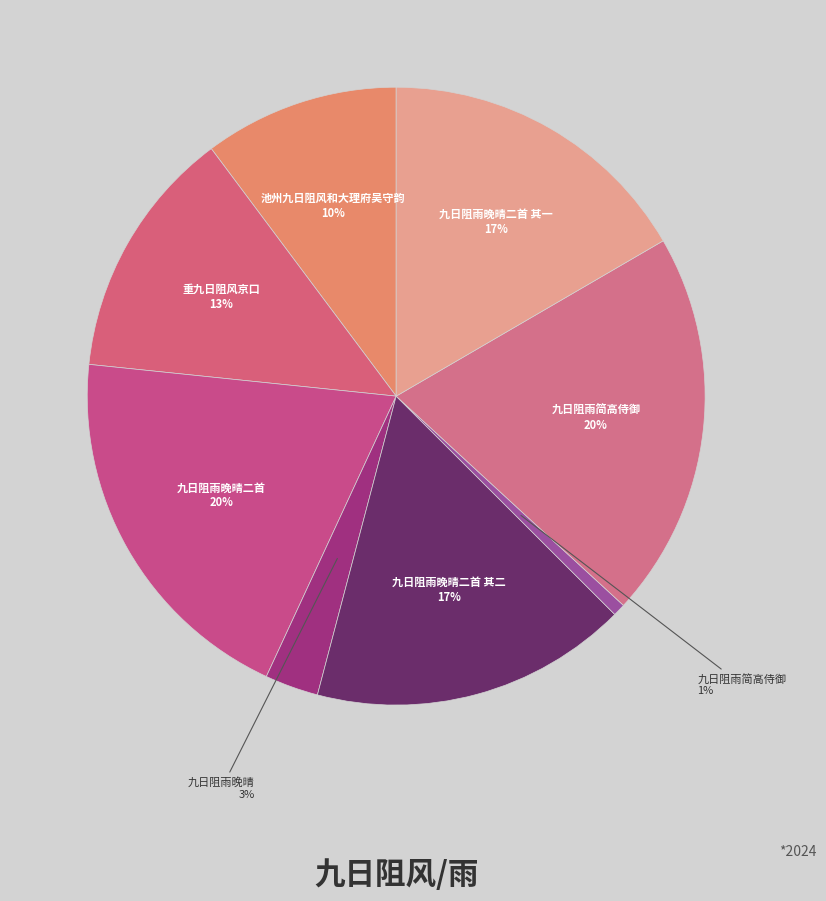

Rank the categories by value from highest to lowest.

九日阻雨简高侍御, 九日阻雨晚晴二首, 九日阻雨晚晴二首 其一, 九日阻雨晚晴二首 其二, 重九日阻风京口, 池州九日阻风和大理府吴守韵, 九日阻雨晚晴, 九日阻雨简高侍御